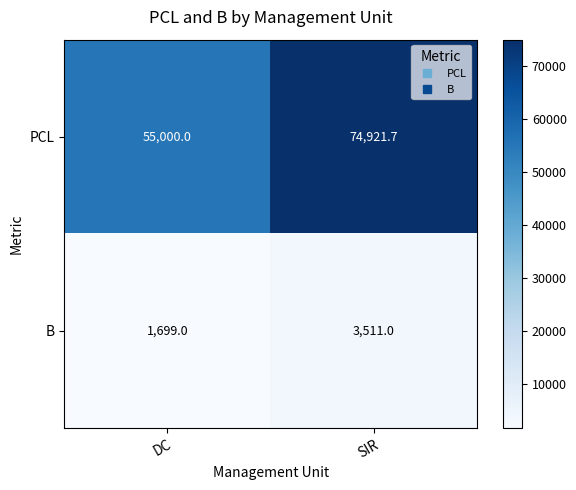

The value of B at DC is 1699.0. True or false?

True